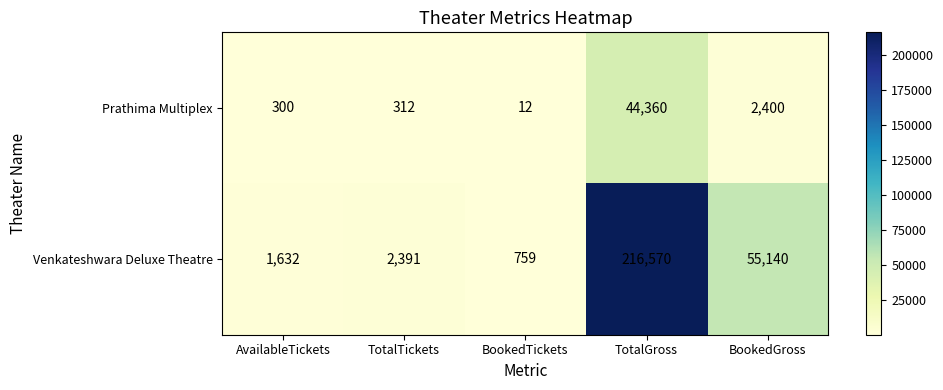

At which category is the sum across all series the highest?

TotalGross